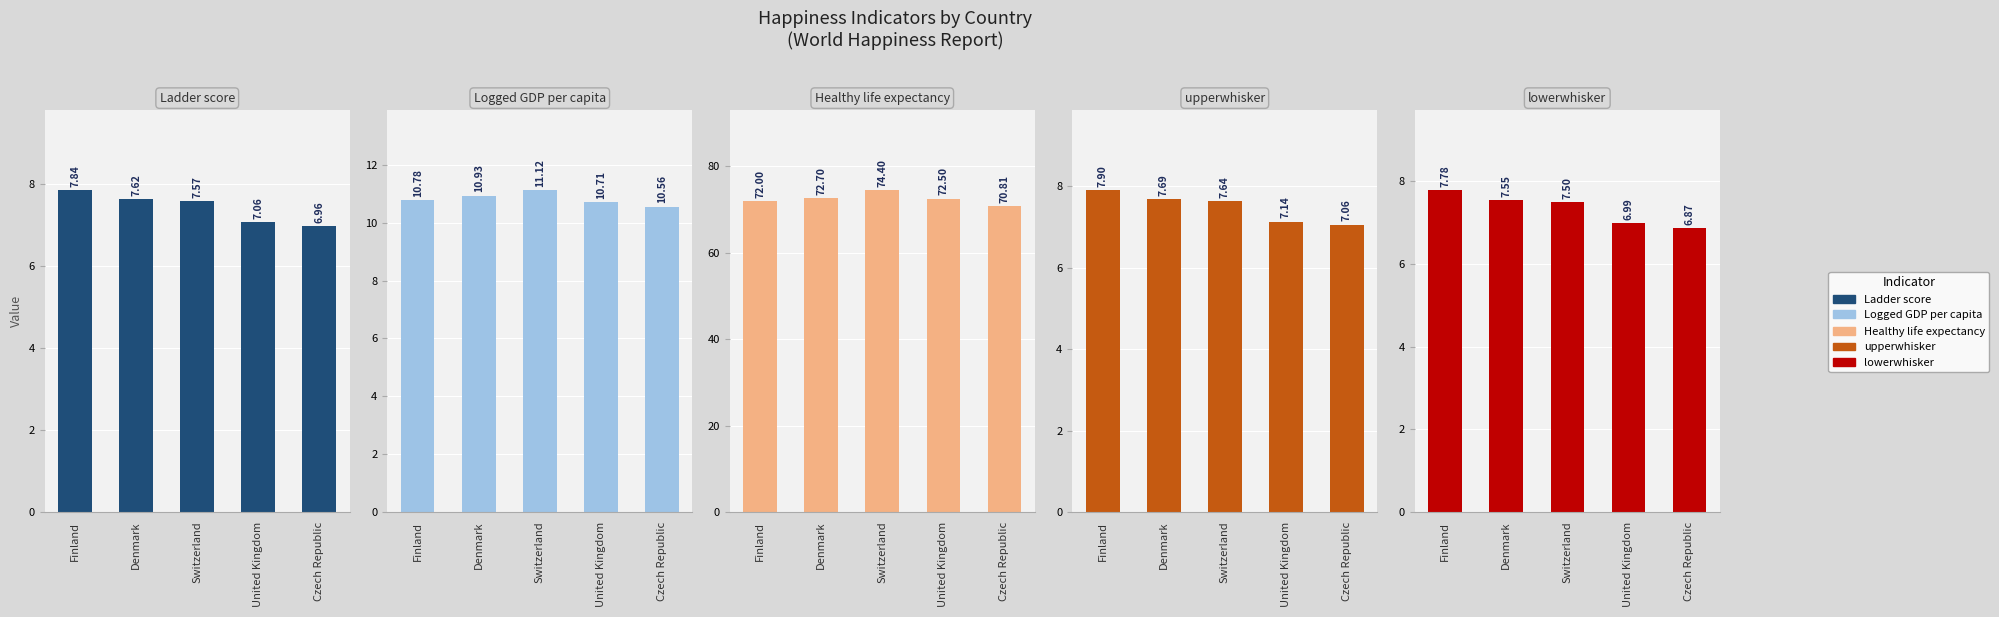

Which has a higher value, Czech Republic or Denmark?

Denmark